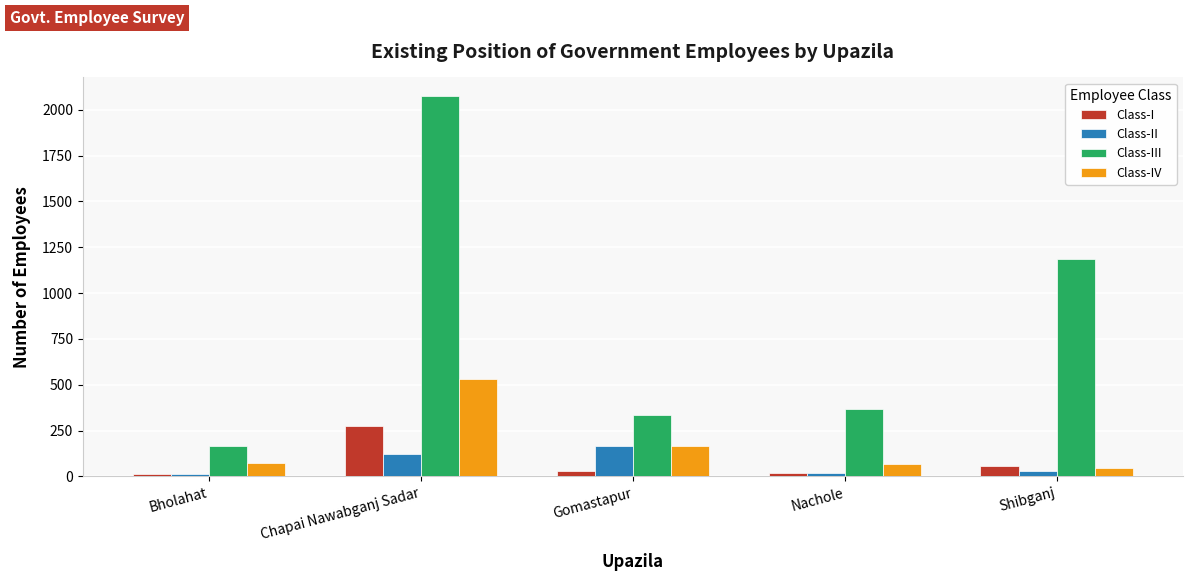

The Class-III series shows 1187 at Shibganj. True or false?

True